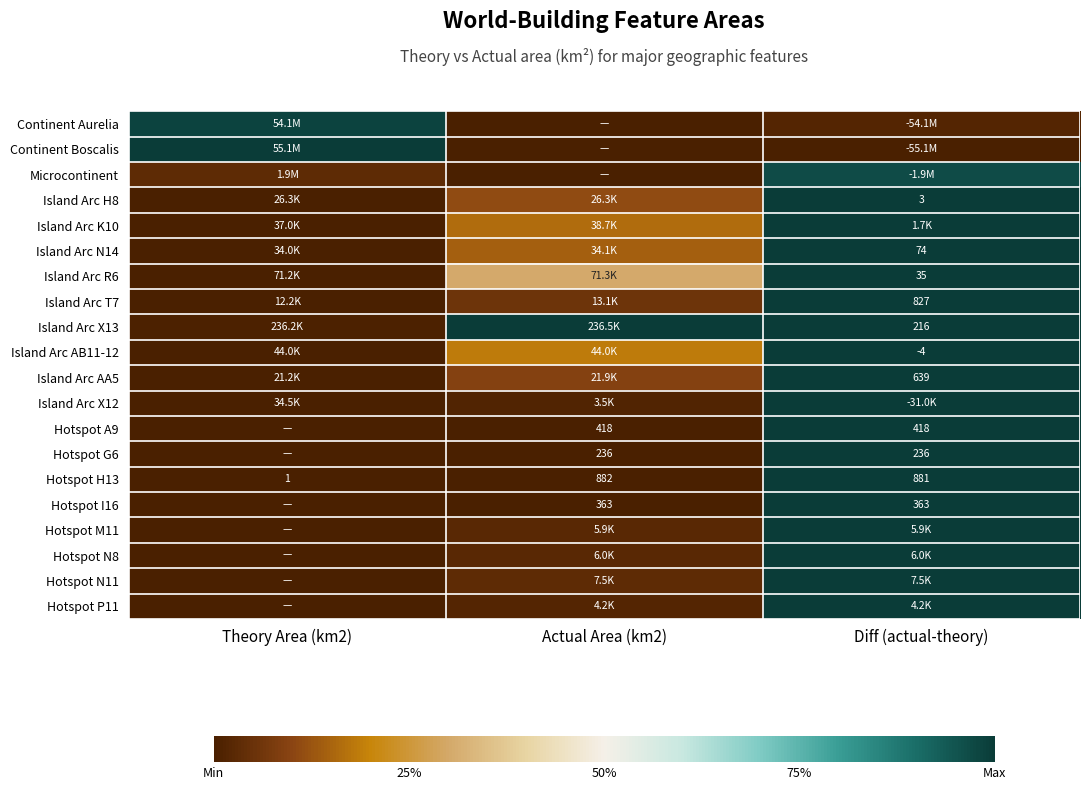

Is it true that Island Arc X12 equals 1.6 at Diff (actual-theory)?

False